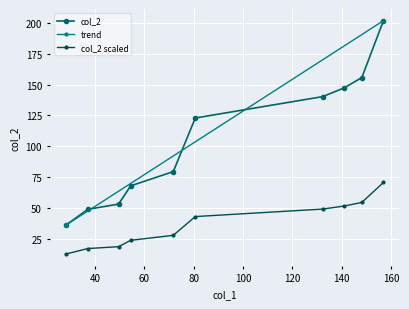

What is the sum of all values?

1053.8